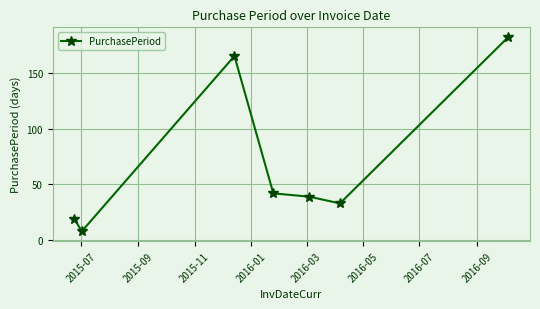

What is the difference between the maximum and minimum values?

174